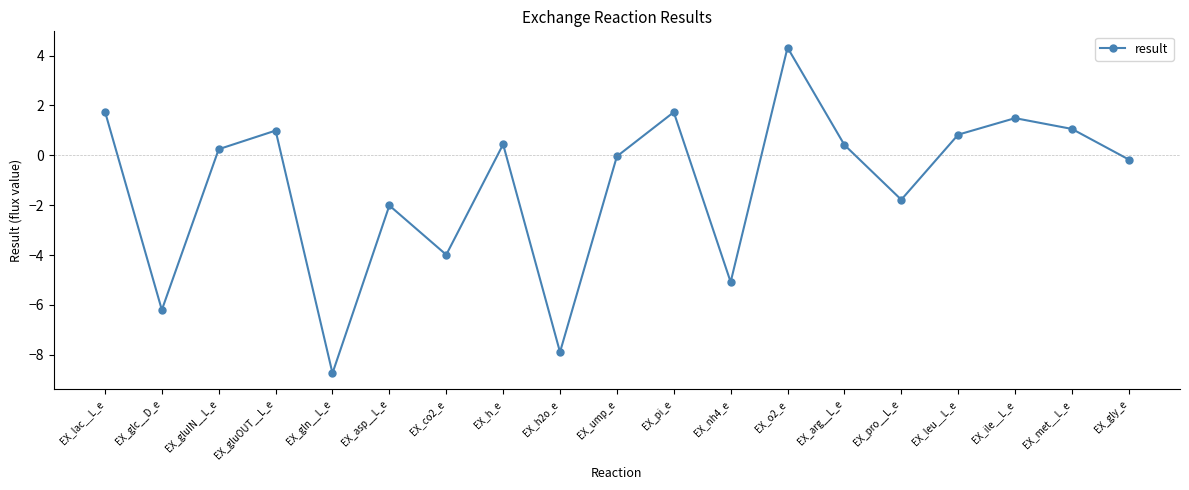

What is the smallest value displayed?

-8.7